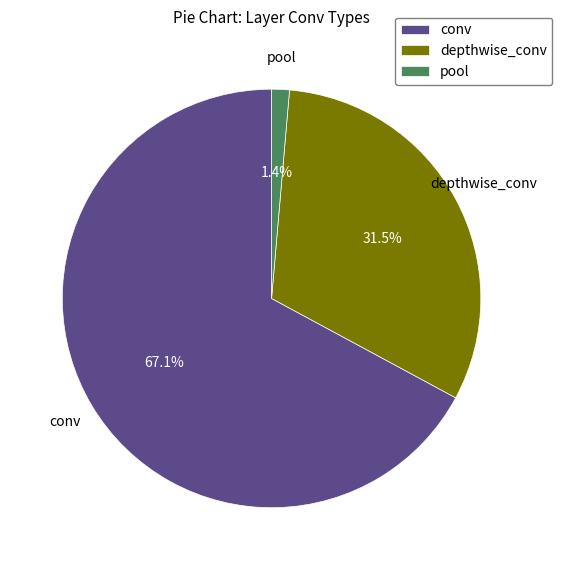

Count the number of slices in the pie.

3